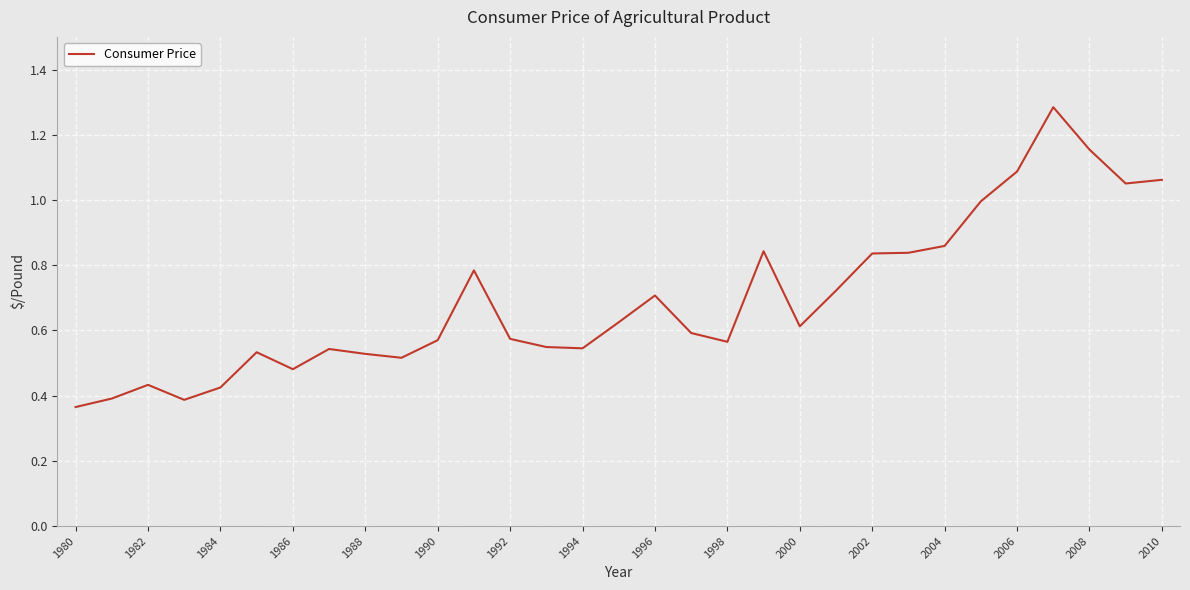

Which has a higher value, 1998 or 1980?

1998